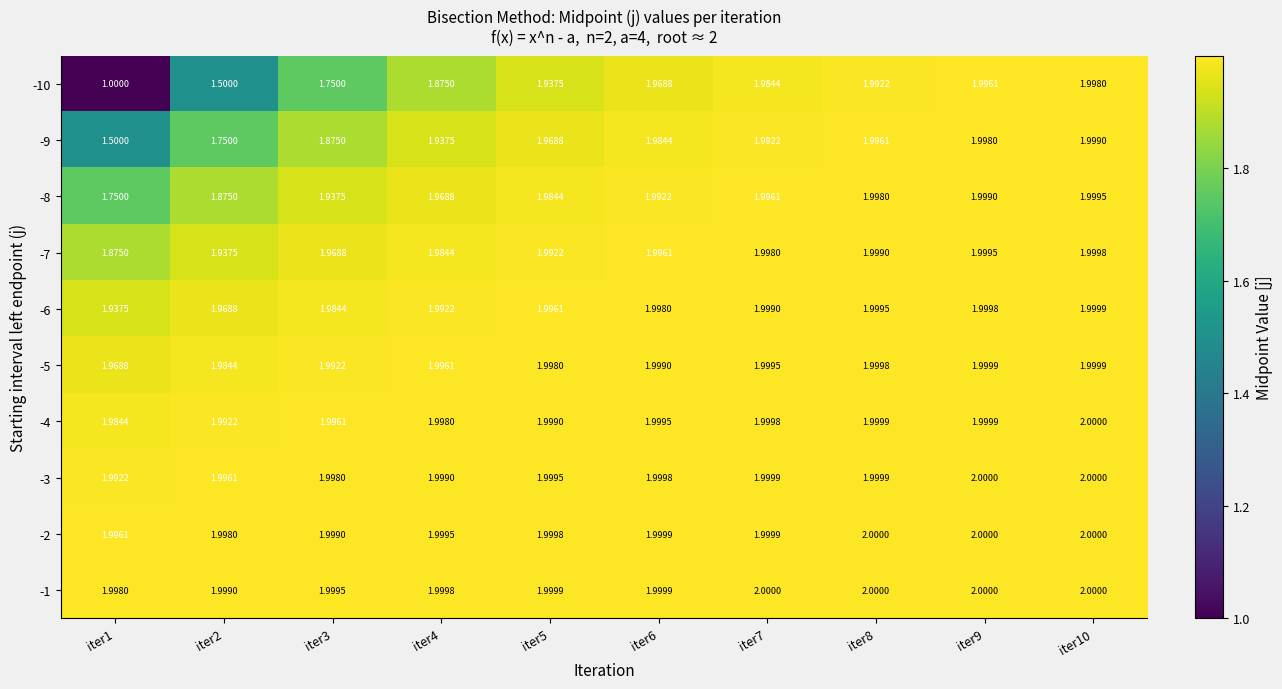

At which category is the sum across all series the highest?

iter10